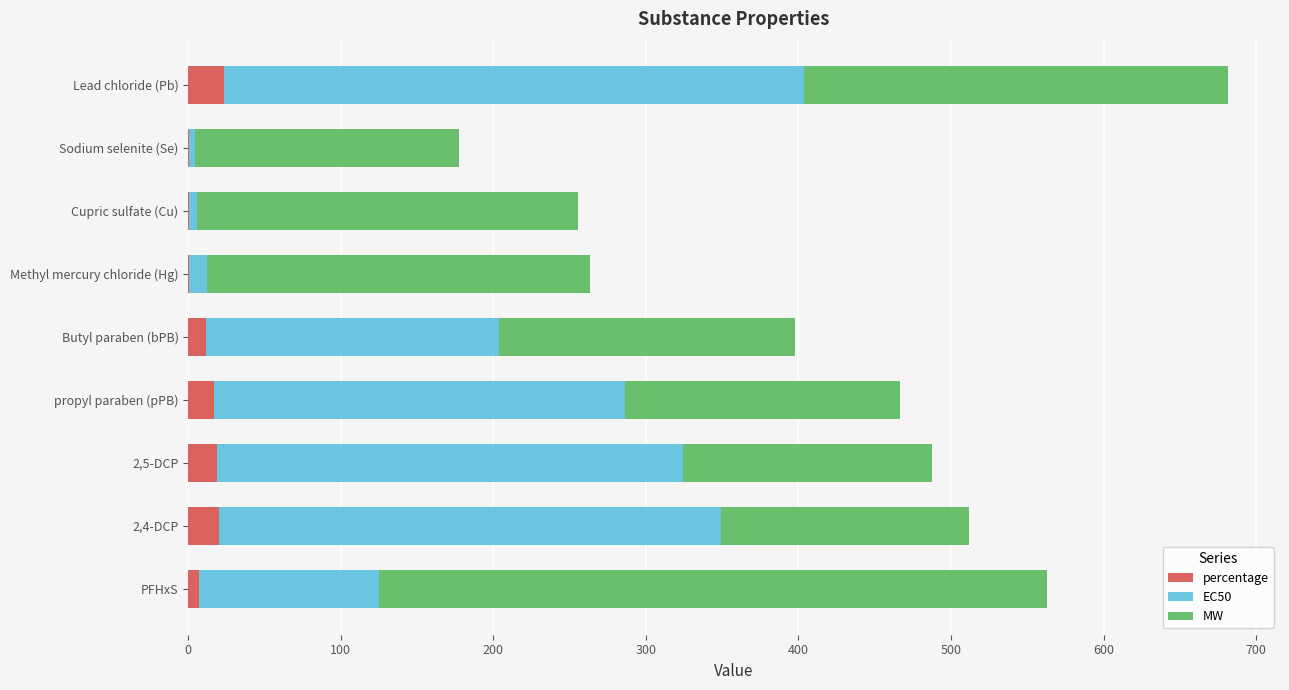

What is the highest value of the percentage series?

23.5